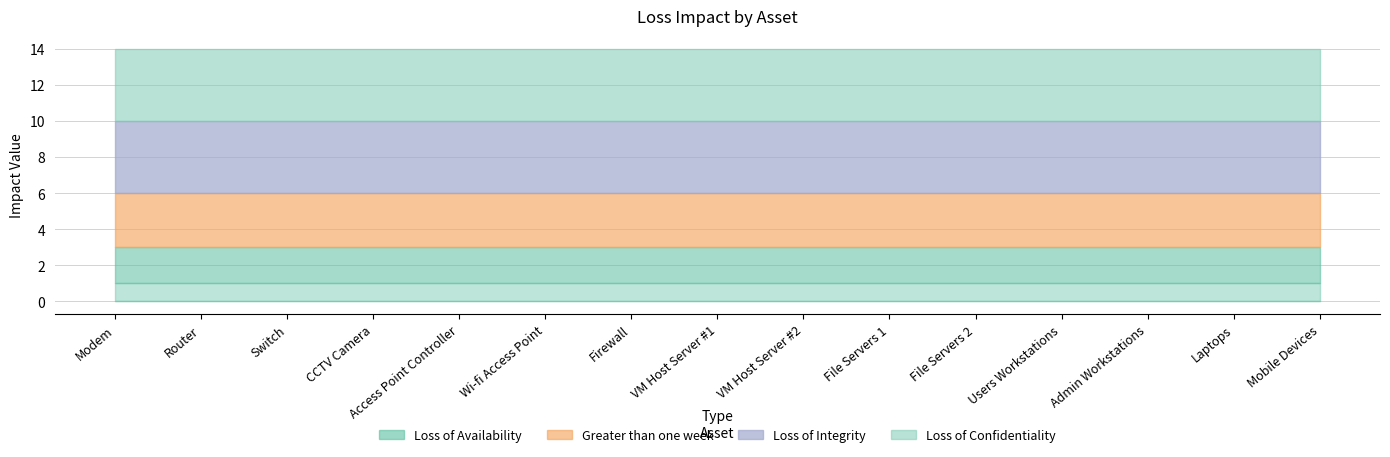

At which category does the chart reach its peak across all series?

Modem